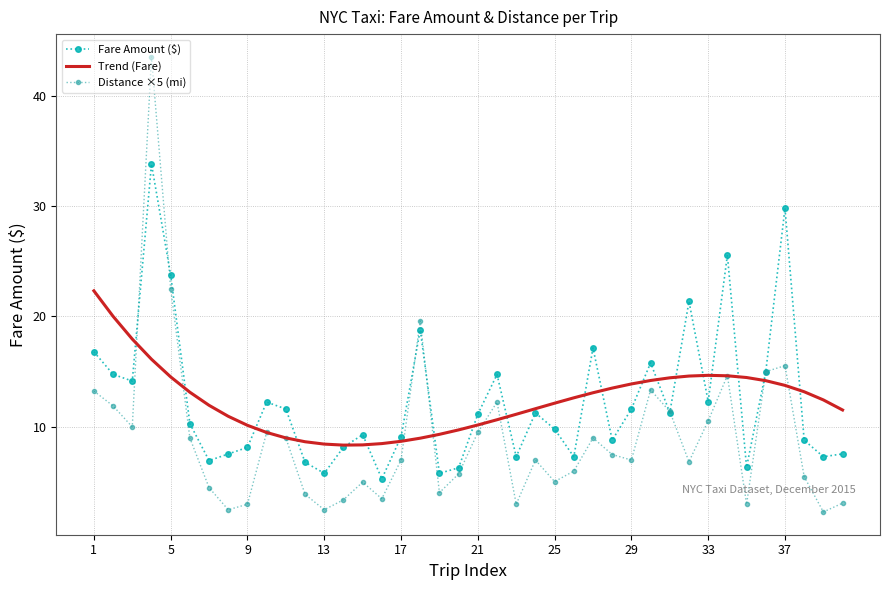

What is the lowest value of the Fare Amount ($) series?

5.3